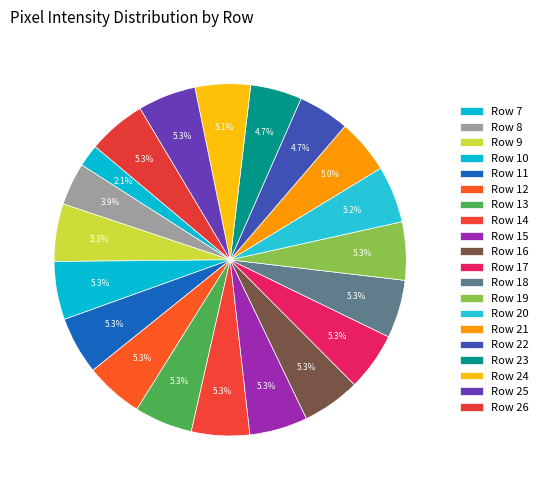

Count the number of slices in the pie.

20